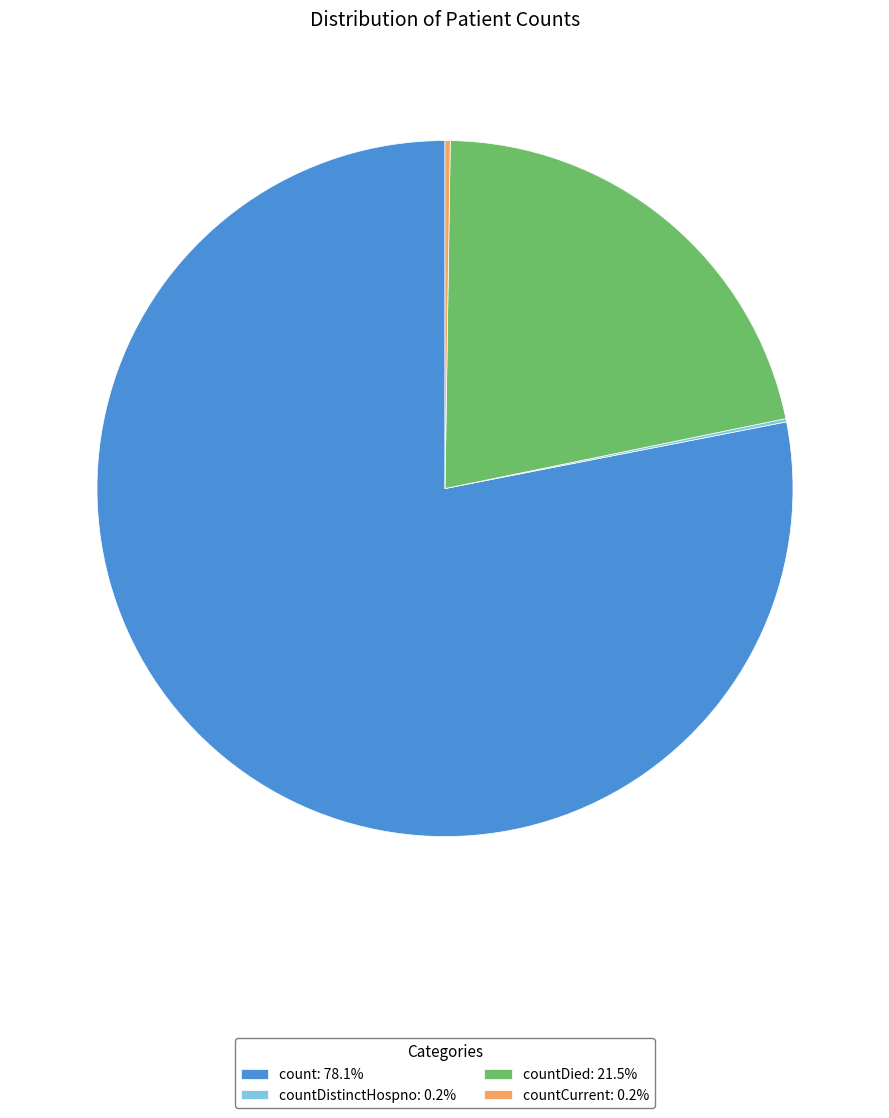

Is there a majority slice in this chart?

Yes